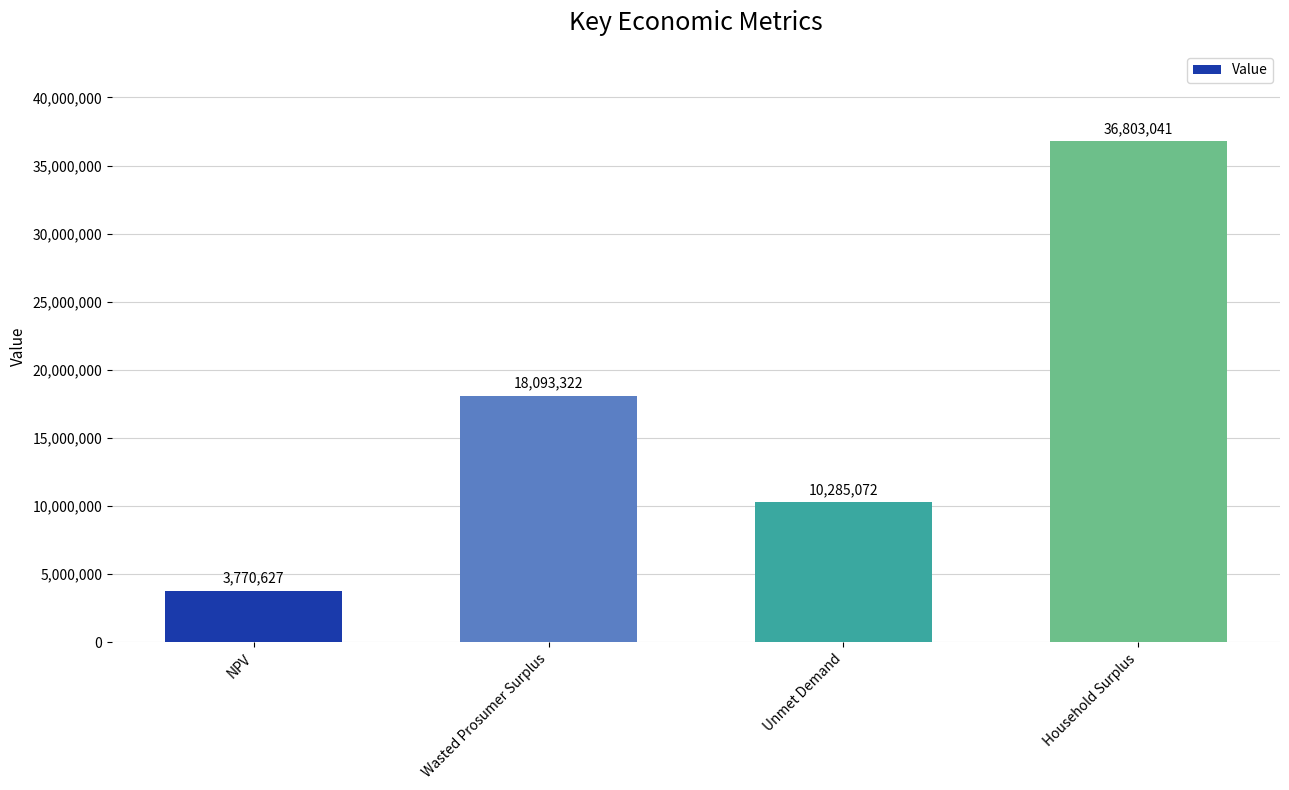

Approximately how many times larger is the value at Unmet Demand compared to Household Surplus?

0.3